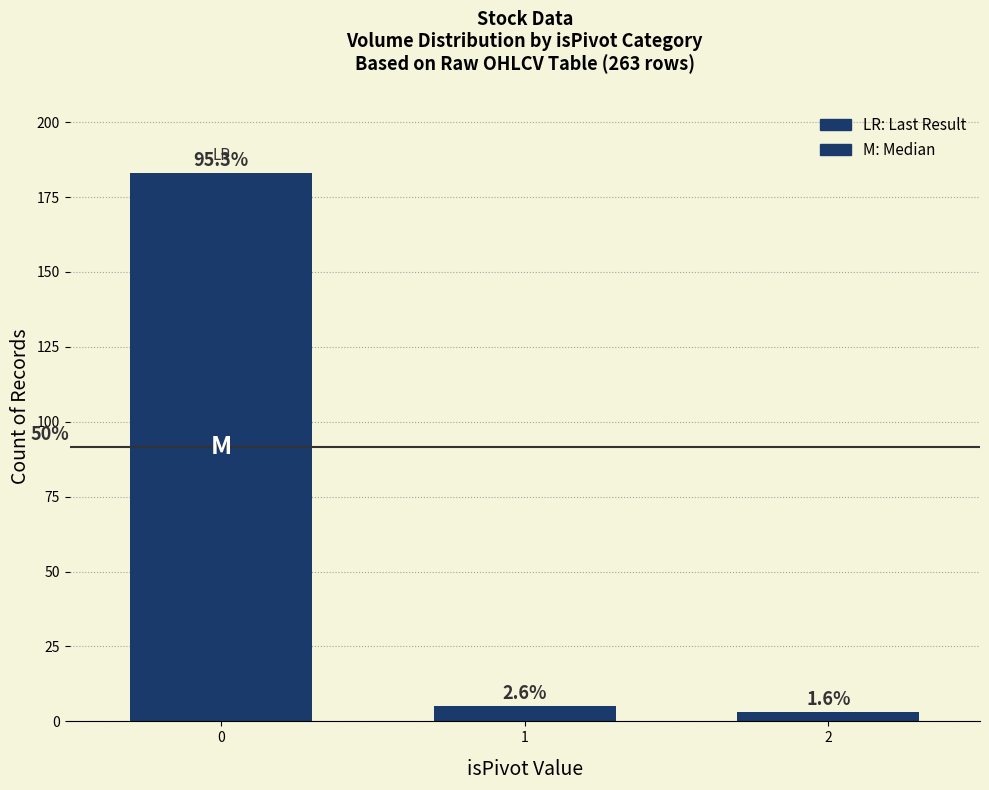

Is it true that the value at 1 is 2?

False